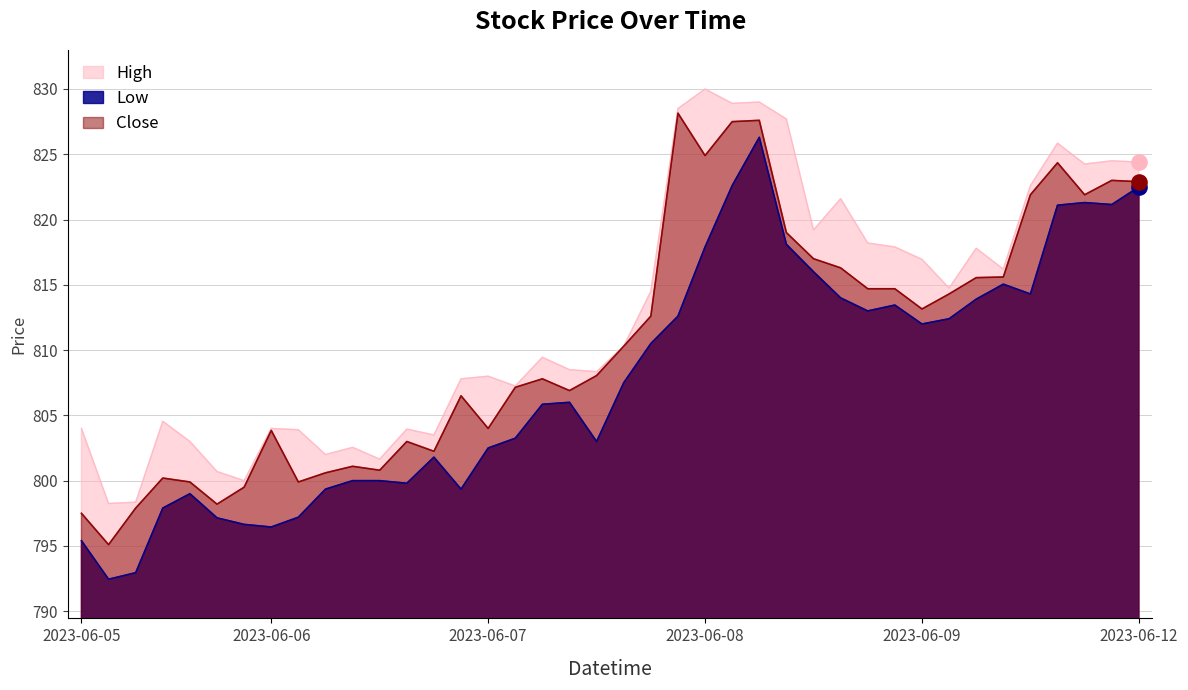

At how many categories does at least one series exceed 823?

9